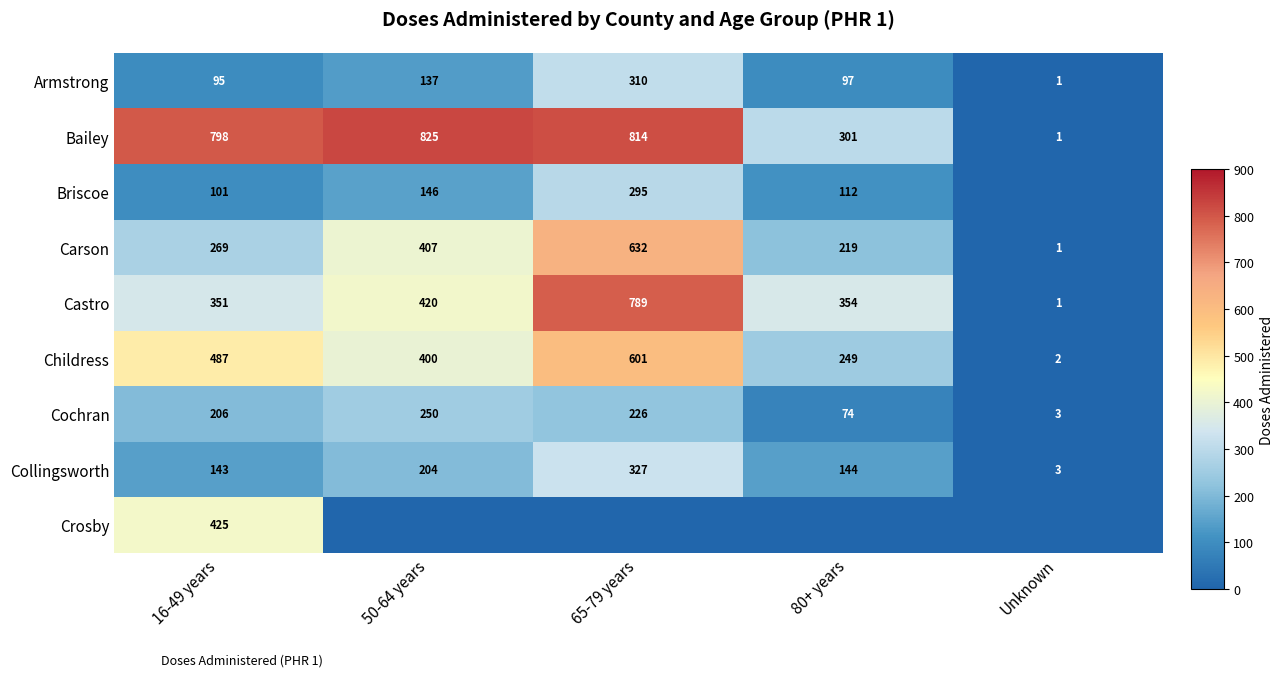

What is the maximum value for Carson?

632